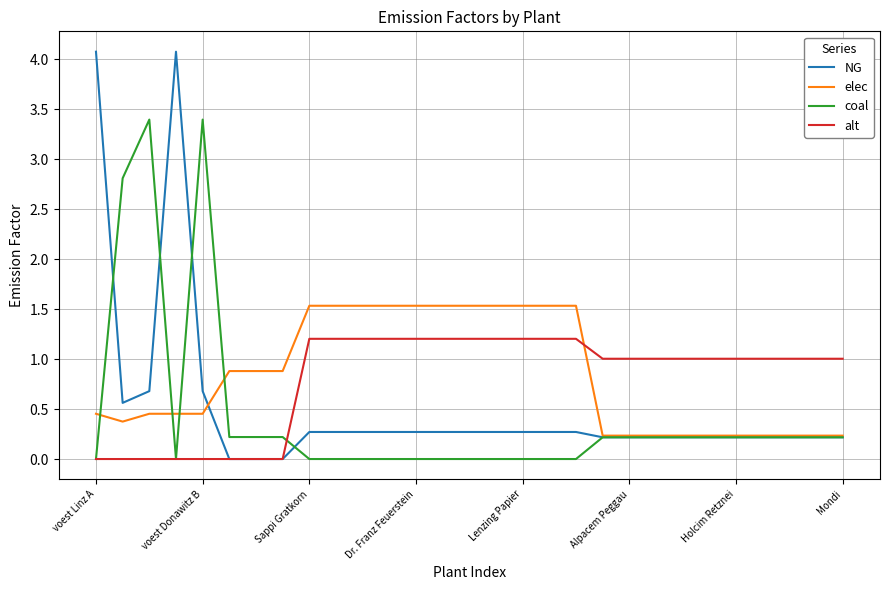

Does the chart have visible grid lines?

Yes